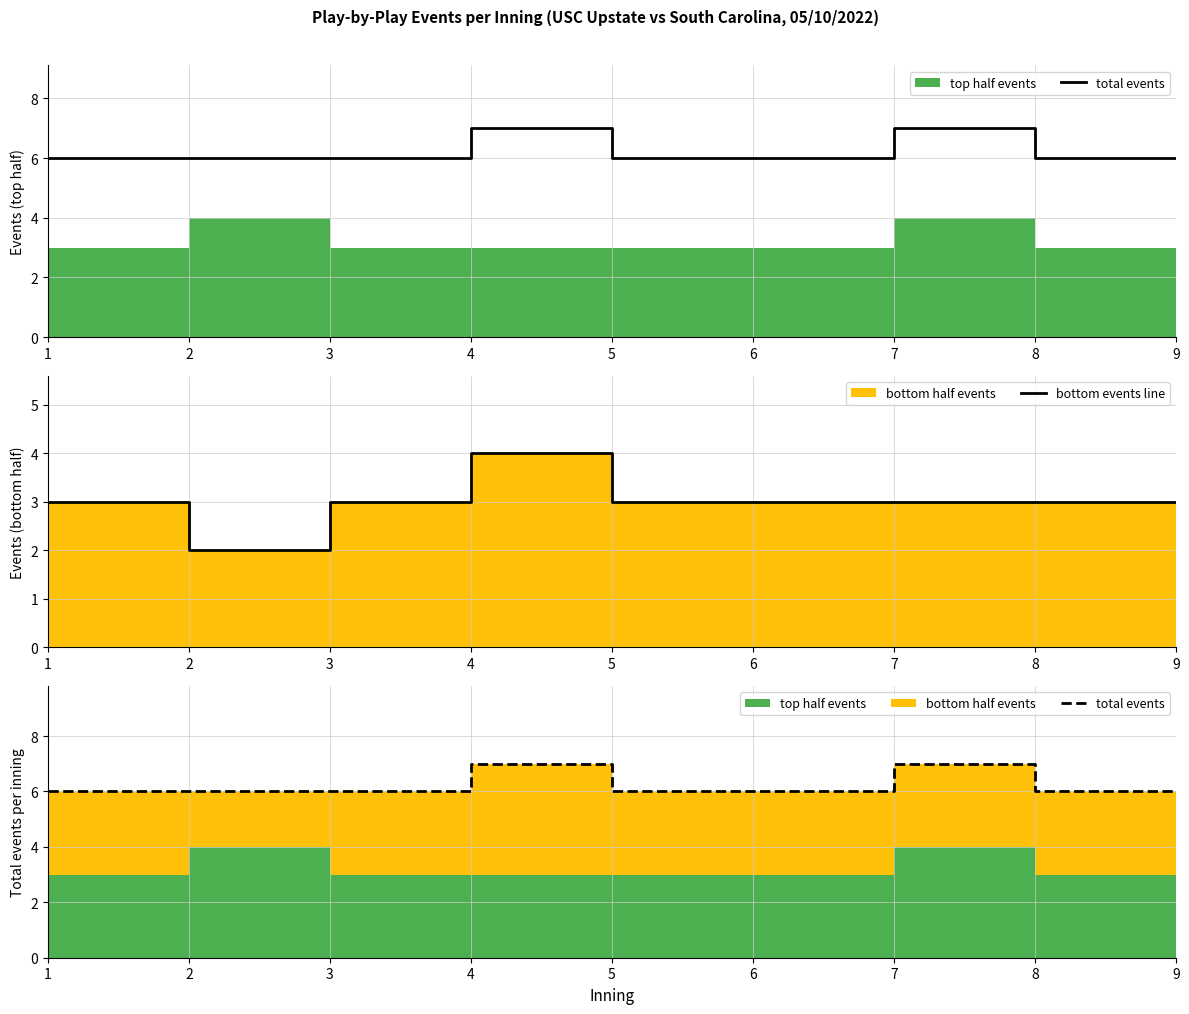

Is it true that bottom events line equals 2 at 5?

False